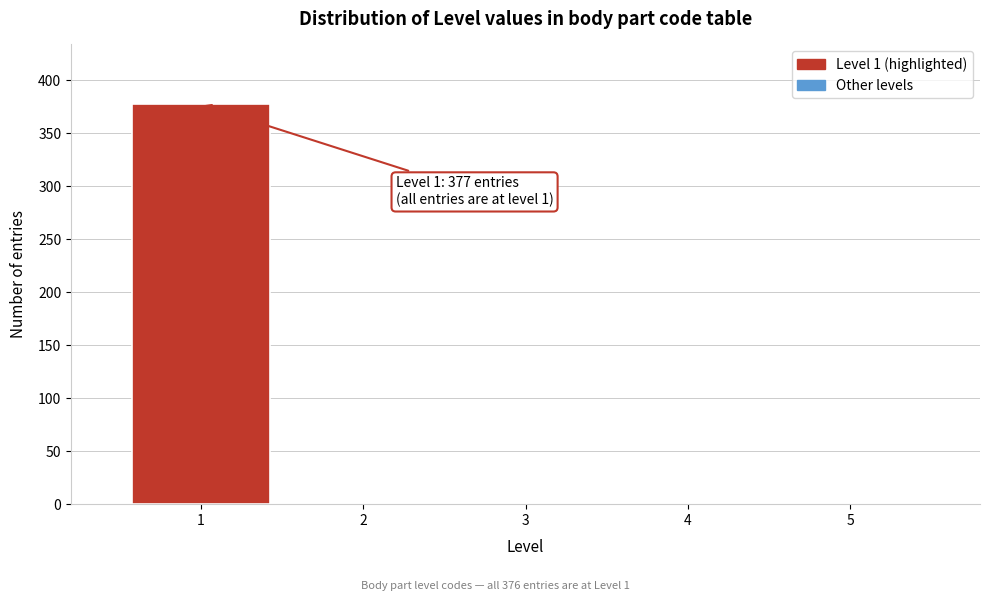

Which range on the x-axis has the tallest bar?

0.5 to 1.5